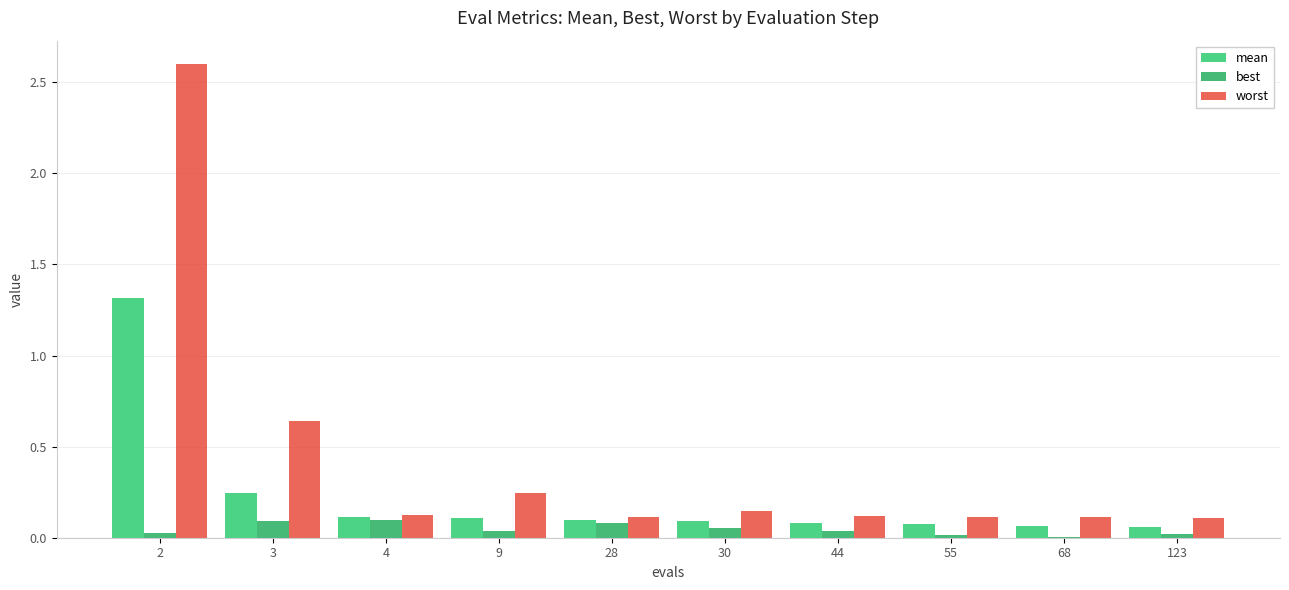

What is the average value of the worst series?

0.4